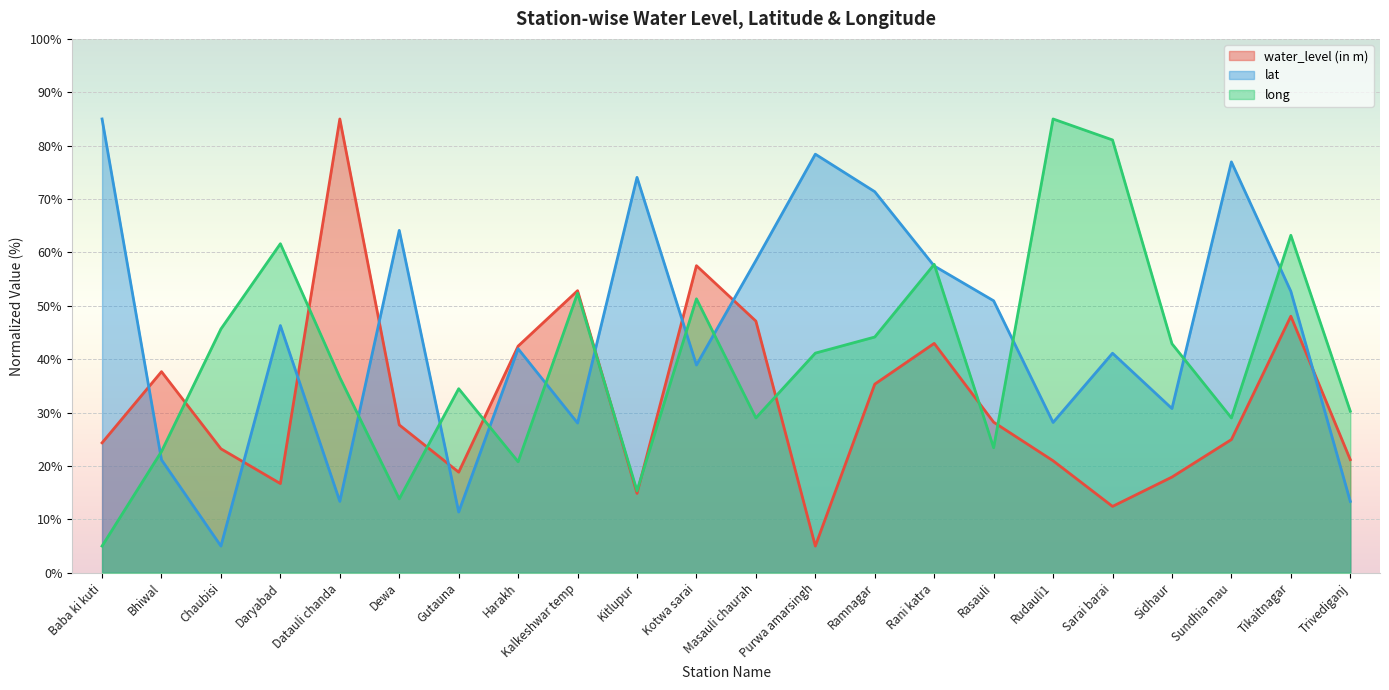

What are all the series names shown in the legend?

water_level (in m), lat, long